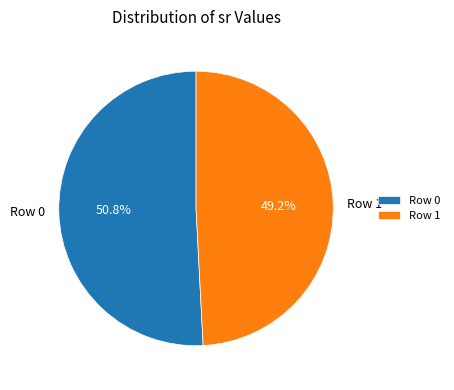

Rank the categories by value from lowest to highest.

Row 1, Row 0